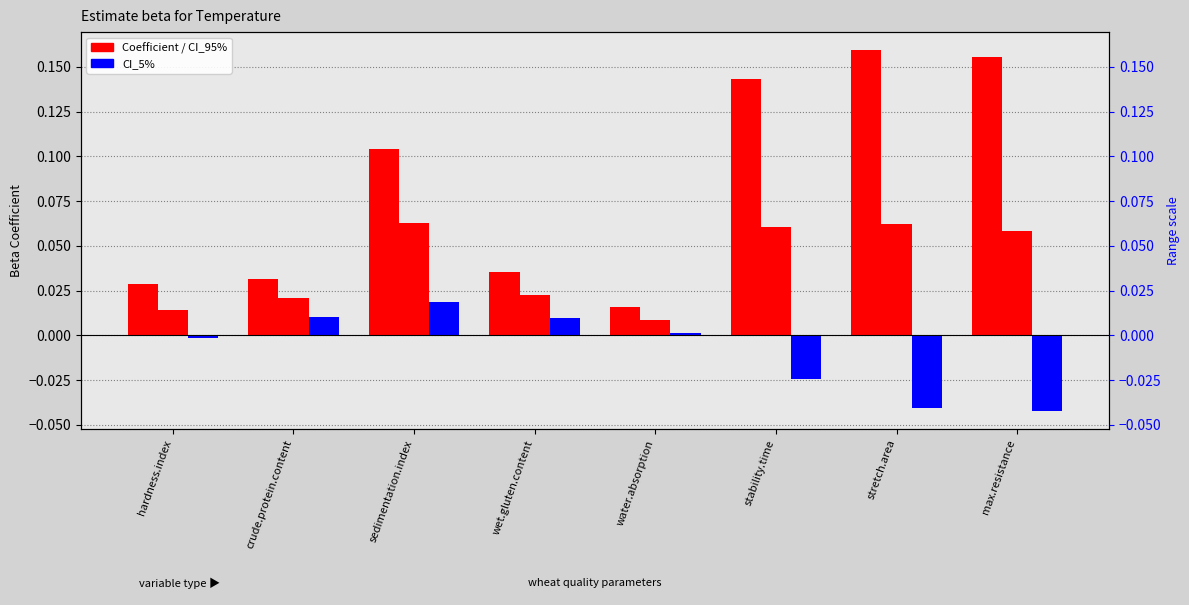

Reading right to left, extract all data points from this chart.

CI_95%: 0.2	0.2	0.1	0.0	0.0	0.1	0.0	0.0
Coefficient: 0.1	0.1	0.1	0.0	0.0	0.1	0.0	0.0
CI_5%: -0.0	-0.0	-0.0	0.0	0.0	0.0	0.0	-0.0